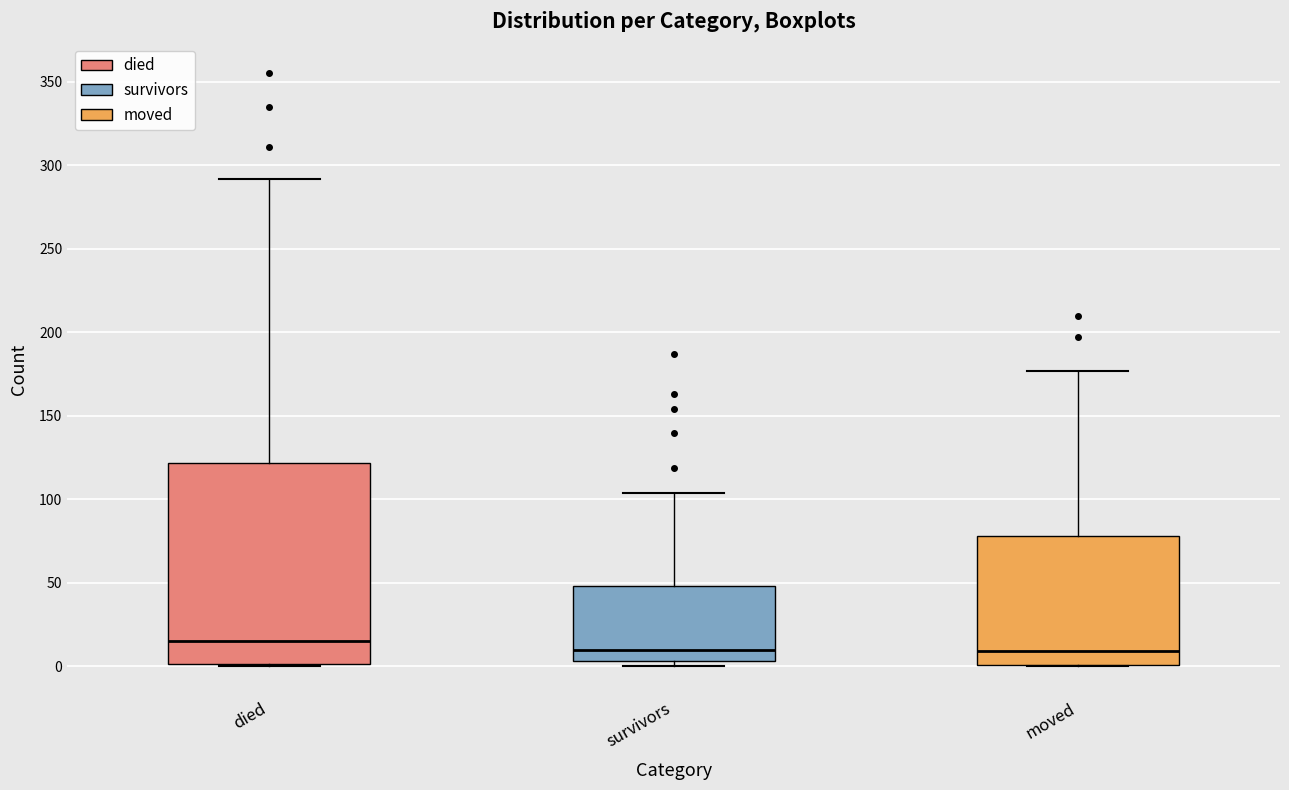

Reading left to right, read every box against the y-axis: the position of its median line, the range the box covers, and the ends of its whiskers. The values are not printed on the chart, so give them approximately, as read against the axis.

died: median 15, box 0 to 120, whiskers 0 to 290
survivors: median 10, box 5 to 50, whiskers 0 to 105
moved: median 10, box 0 to 80, whiskers 0 to 175